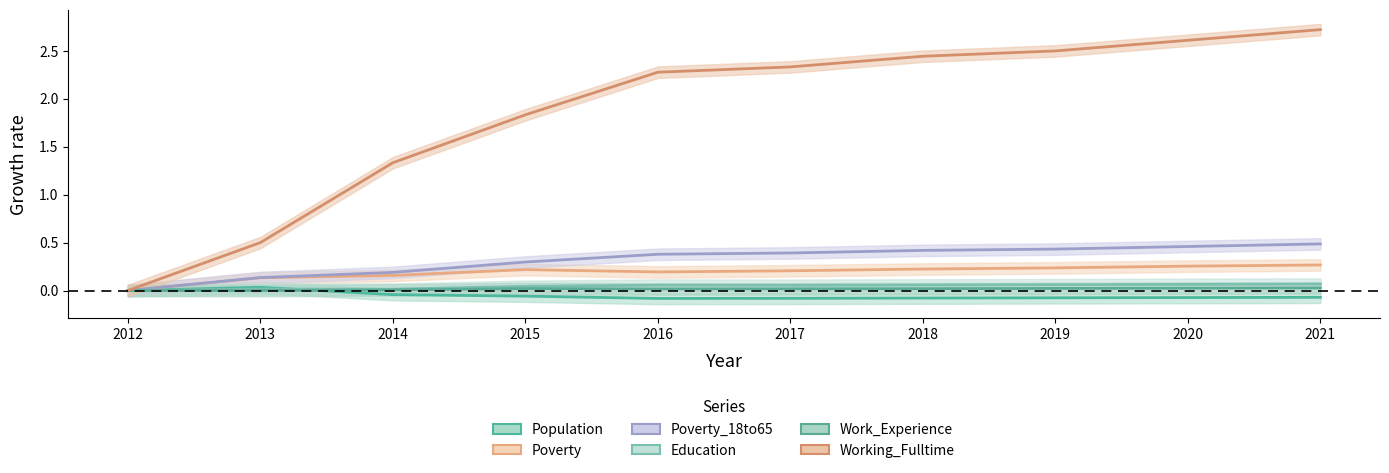

Does the chart display data point markers on the line(s)?

No